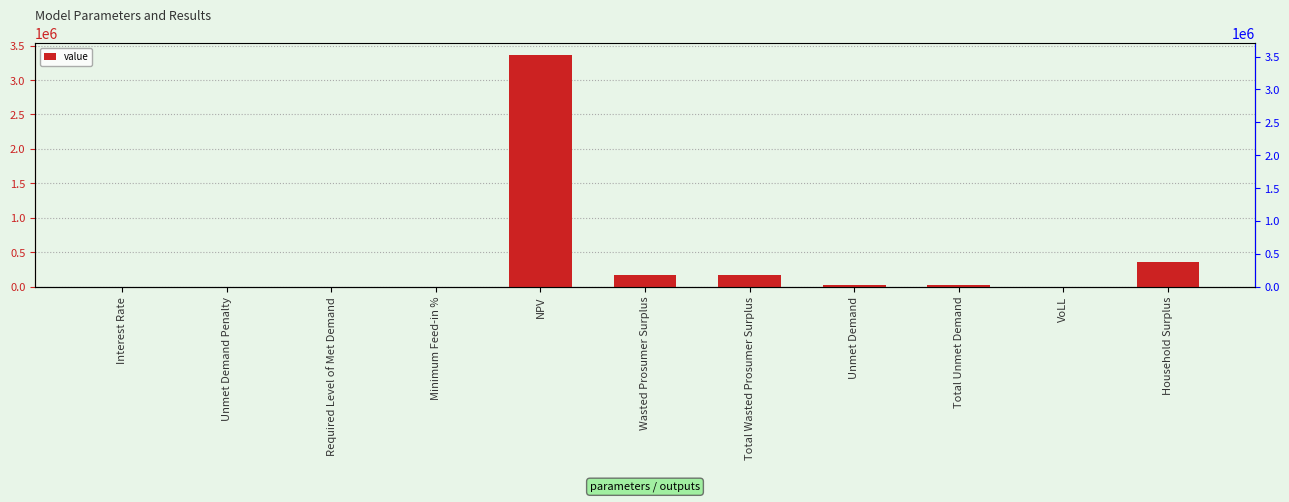

Rank the categories by value from highest to lowest.

NPV, Household Surplus, Wasted Prosumer Surplus, Total Wasted Prosumer Surplus, Unmet Demand, Total Unmet Demand, VoLL, Interest Rate, Minimum Feed-in %, Unmet Demand Penalty, Required Level of Met Demand